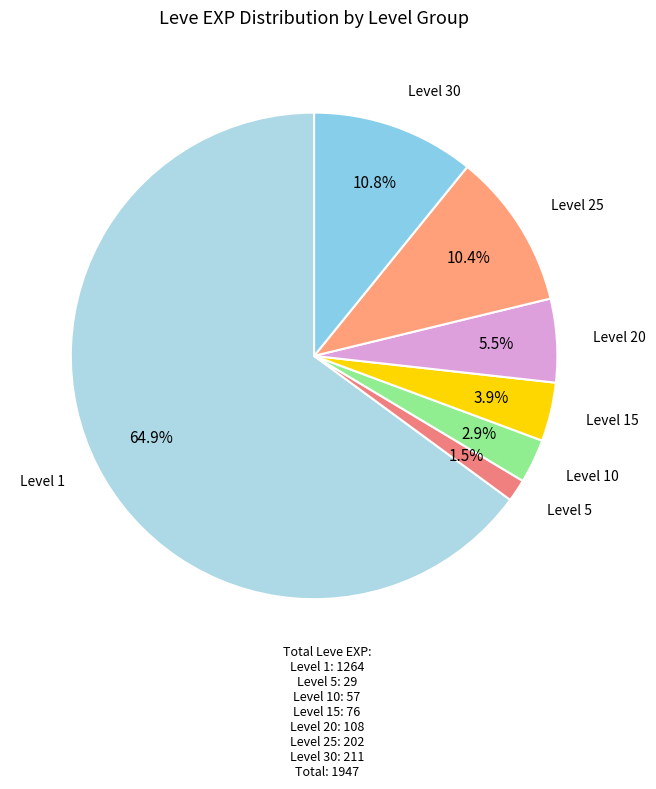

How many segments does this pie chart have?

7